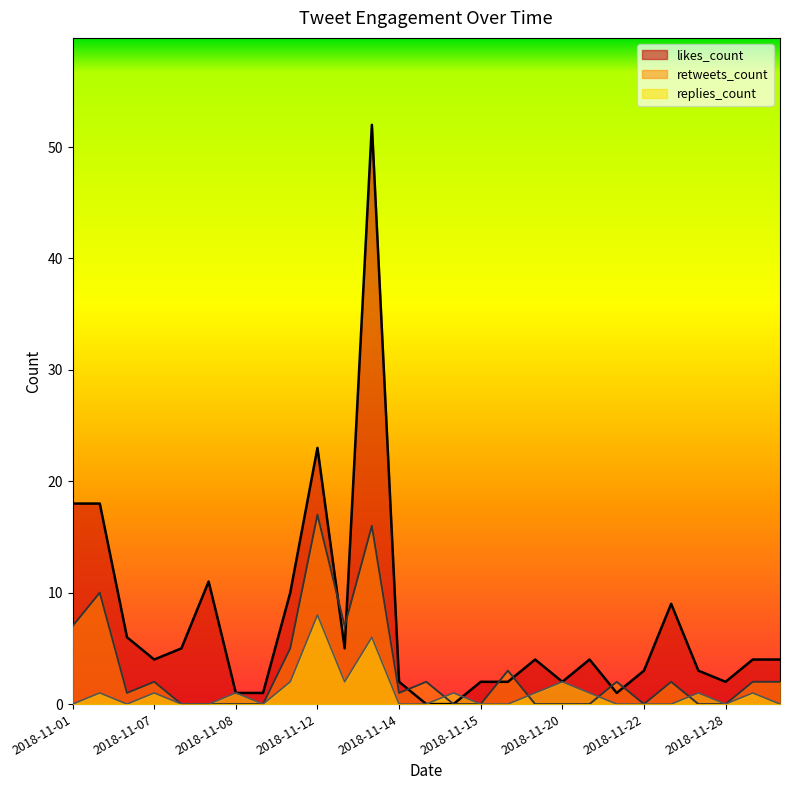

Where do likes_count and retweets_count first cross each other?

2018-11-12 and 2018-11-13